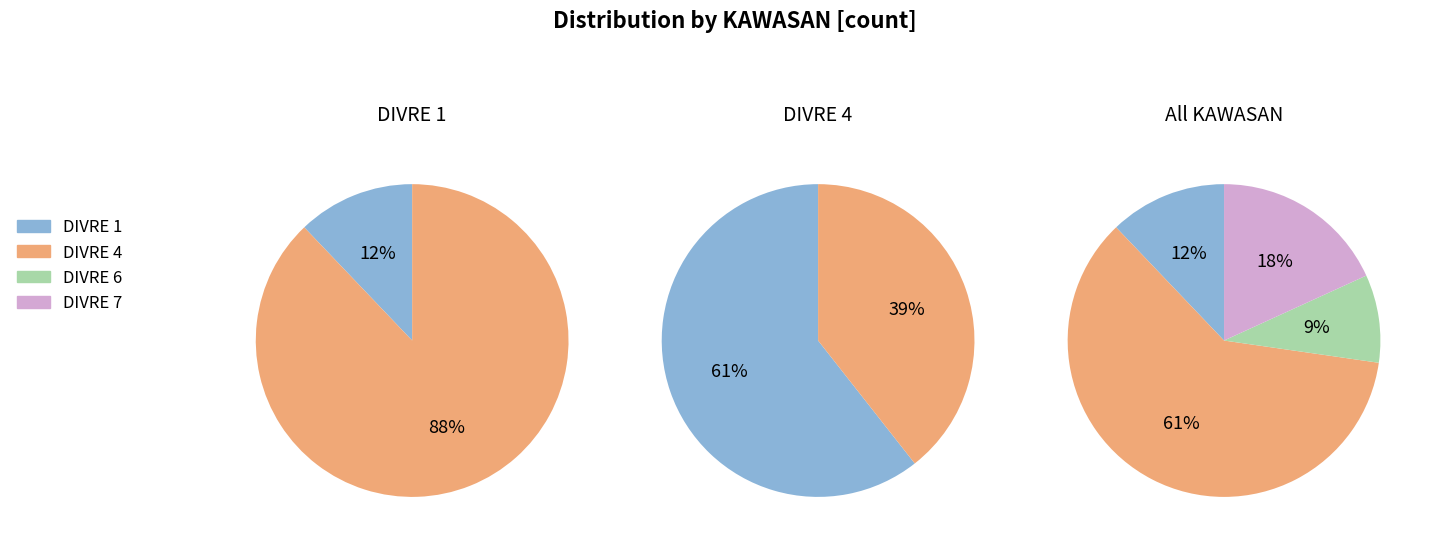

Which category has the biggest portion of the pie?

DIVRE 4